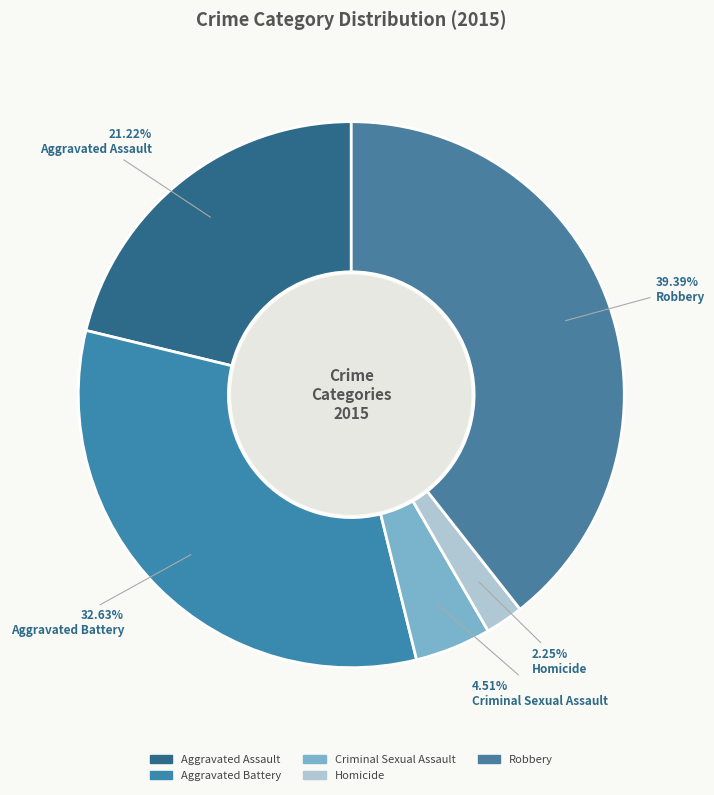

Count the number of slices in the pie.

5